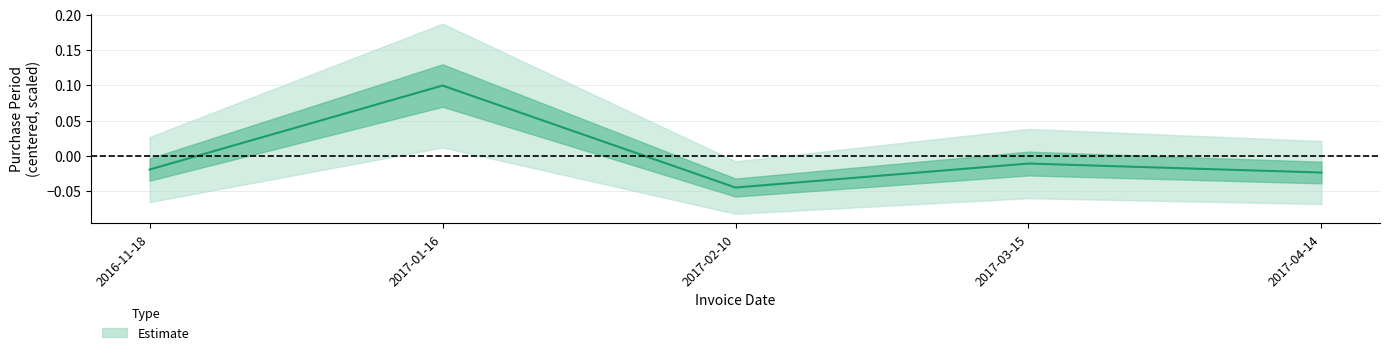

How many series are shown in this chart?

1